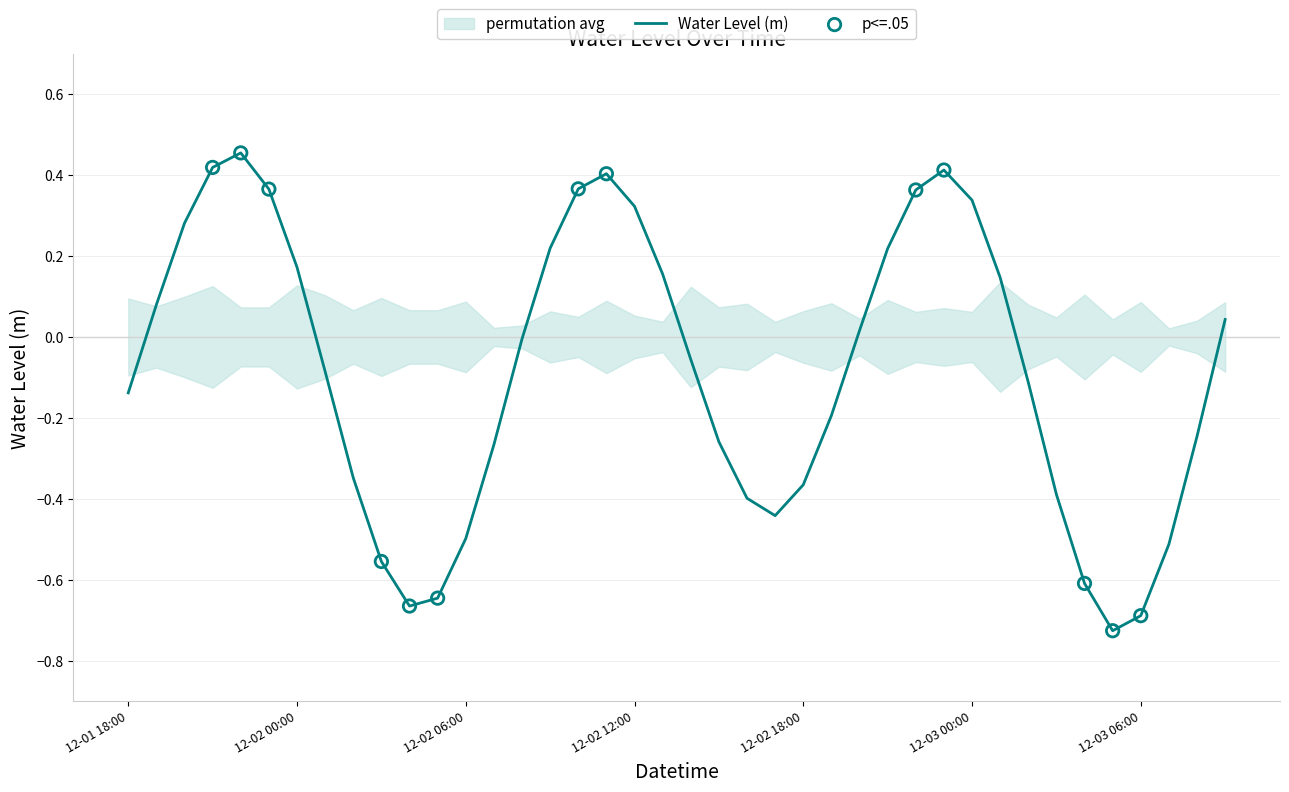

Between 2022-12-03 08:00 and 2022-12-03 02:00, which is larger?

2022-12-03 02:00